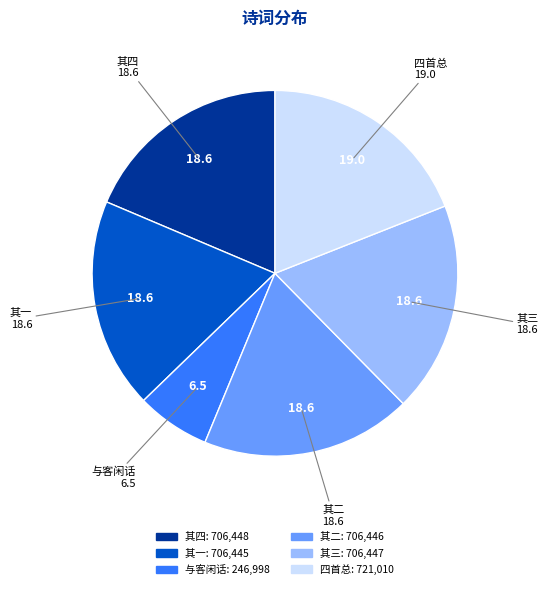

Is there a majority slice in this chart?

No